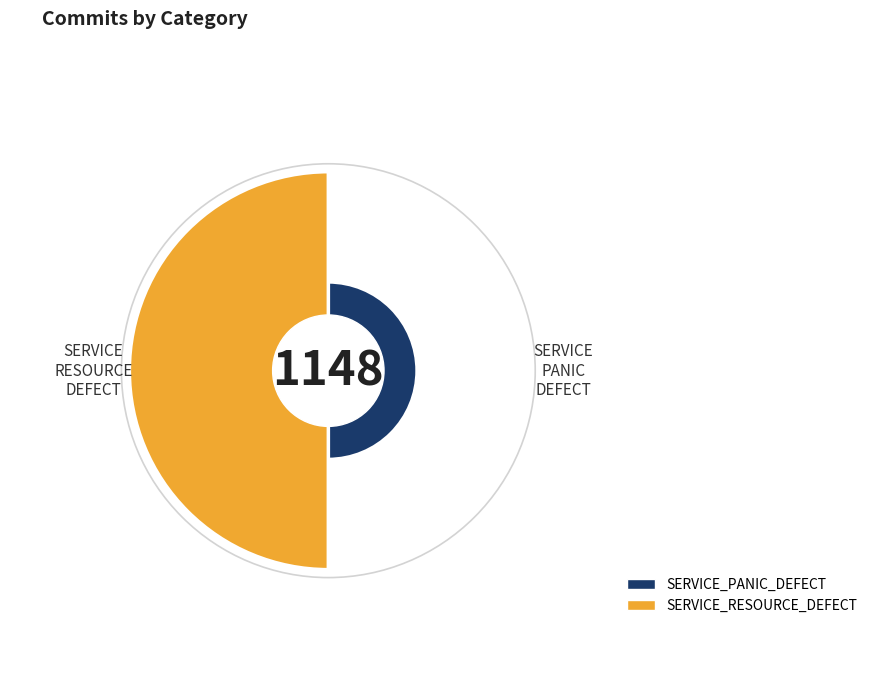

To the nearest percent, what is the difference between the SERVICE_PANIC_DEFECT and SERVICE_RESOURCE_DEFECT slice percentages?

63%